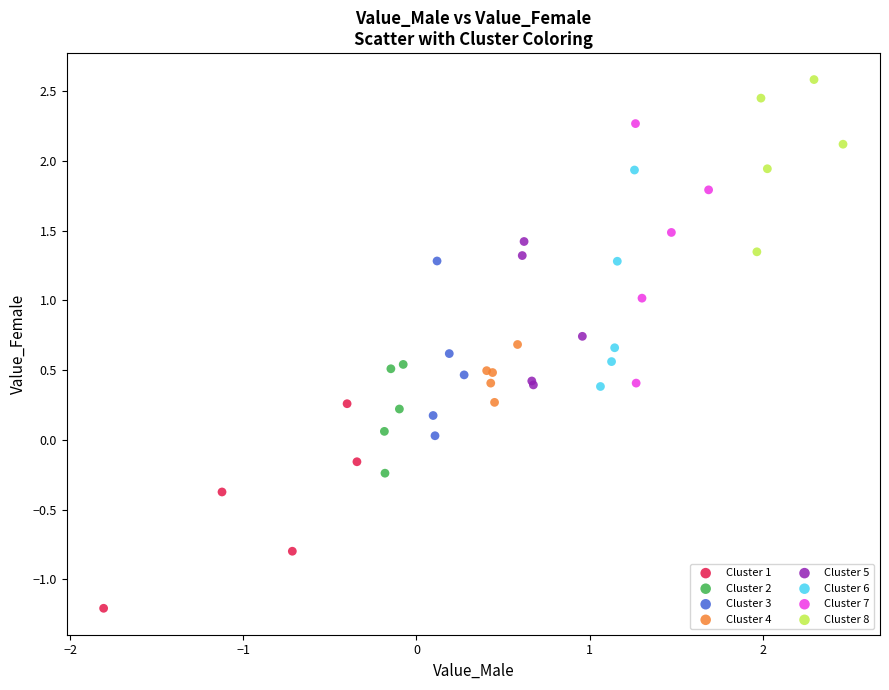

Which series contains the highest Y value?

Cluster 8